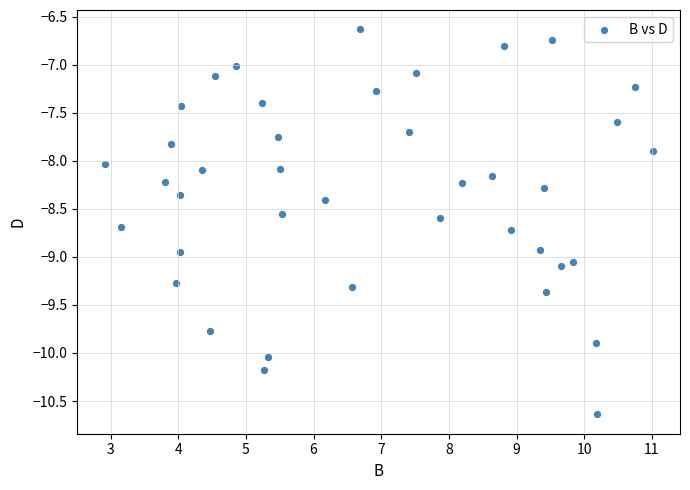

What is the range of X values (max minus min)?

8.1